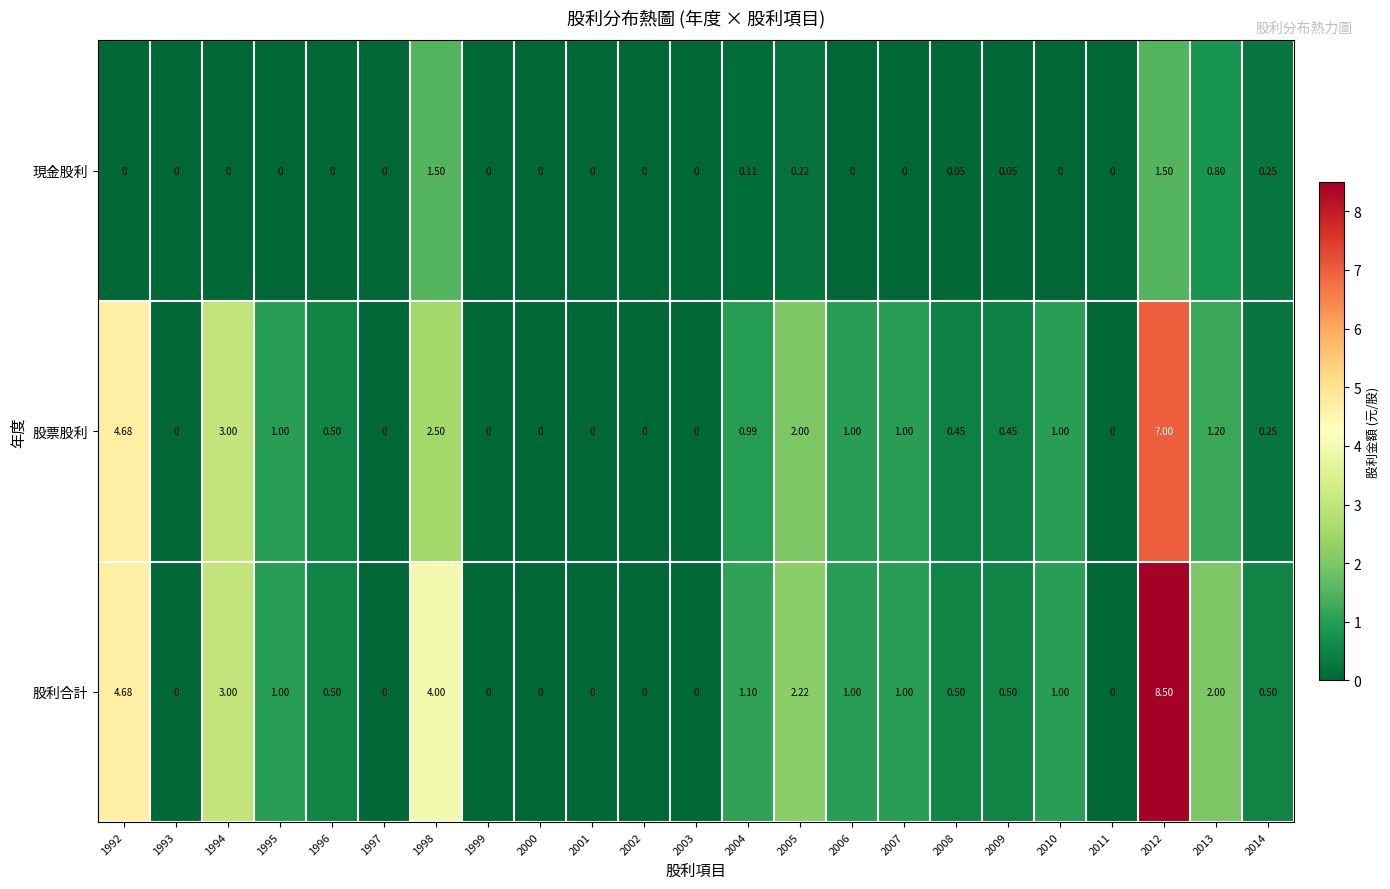

Which series has the largest range (max minus min)?

股利合計